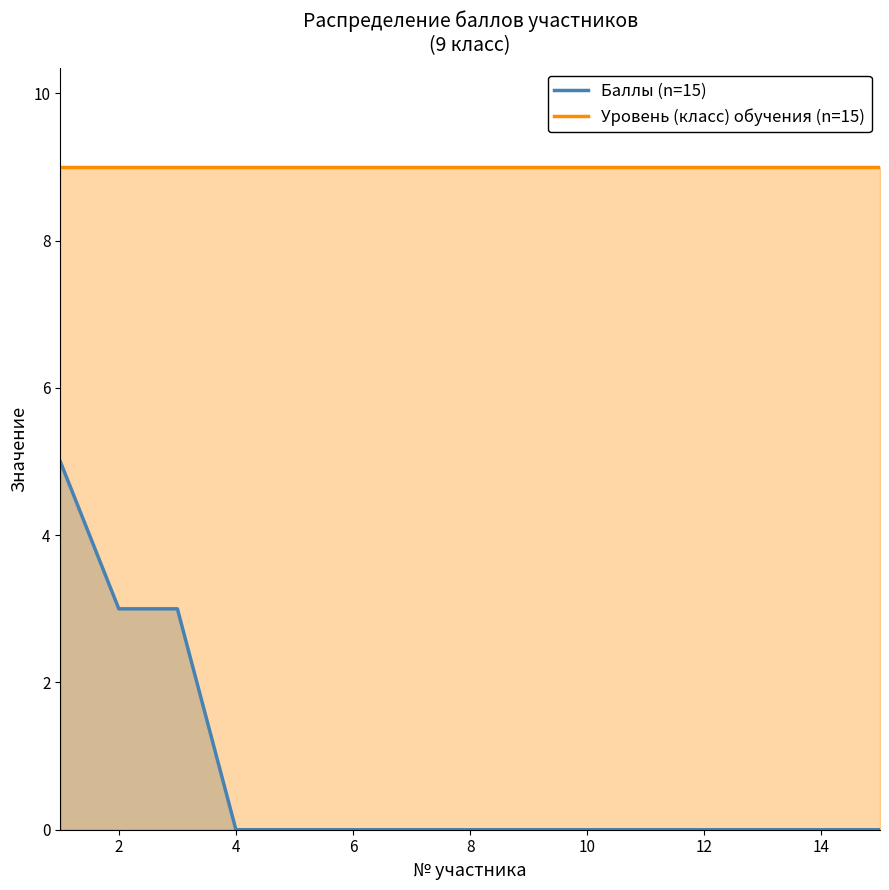

How many values are between 0 and 1?

12